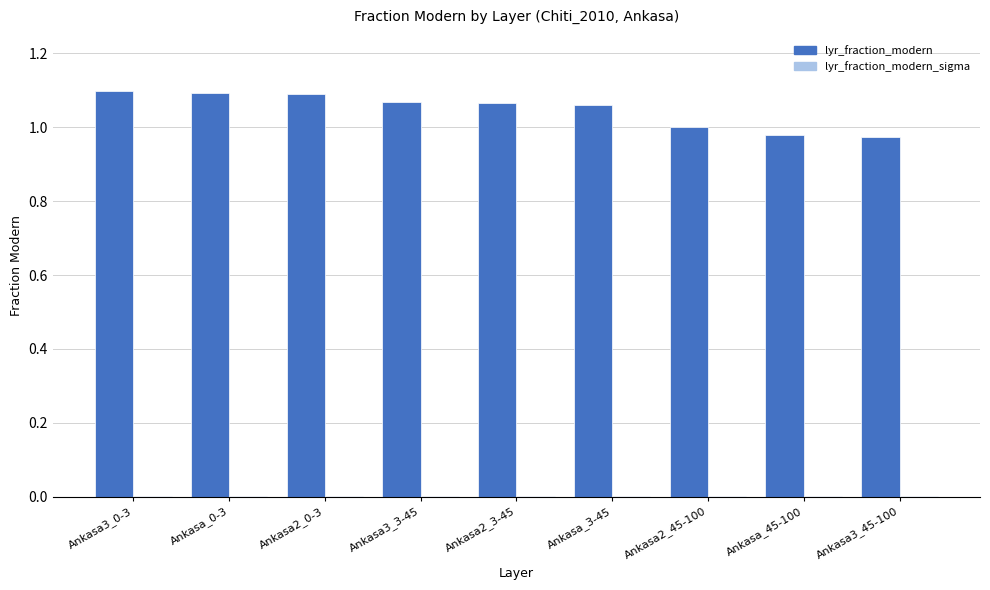

The value of lyr_fraction_modern at Ankasa2_45-100 is 1.0. True or false?

True